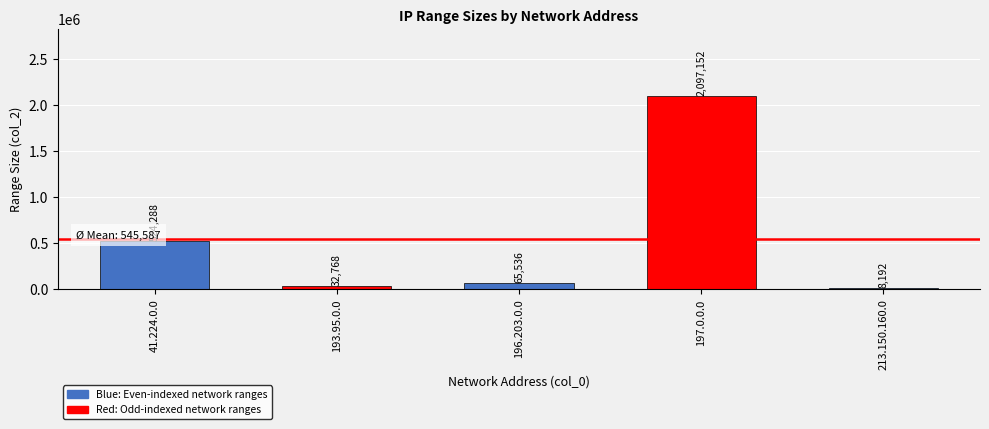

What is the difference between the values at 193.95.0.0 and 41.224.0.0?

491520